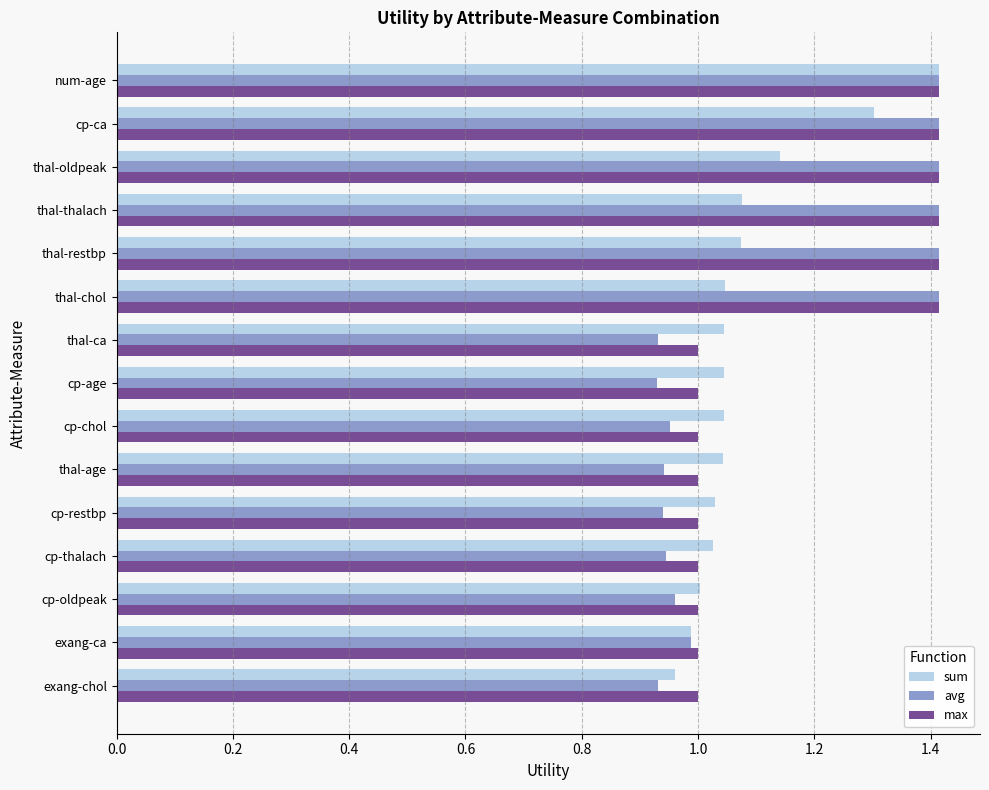

Which series has the widest spread of values?

avg